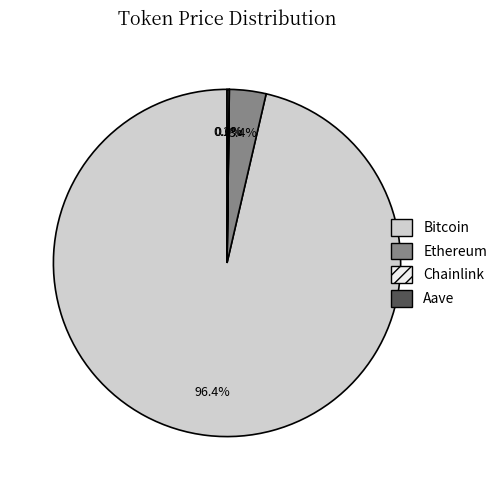

Between Ethereum and Bitcoin, which is larger?

Bitcoin